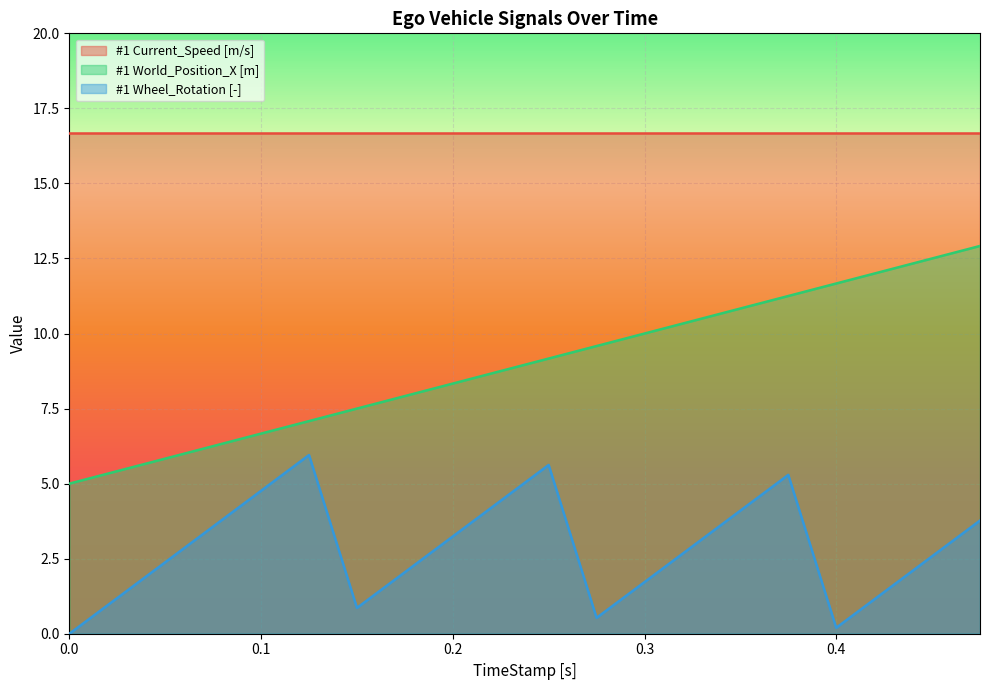

Is it true that #1 Current_Speed [m/s] equals 29.8 at 0.0?

False